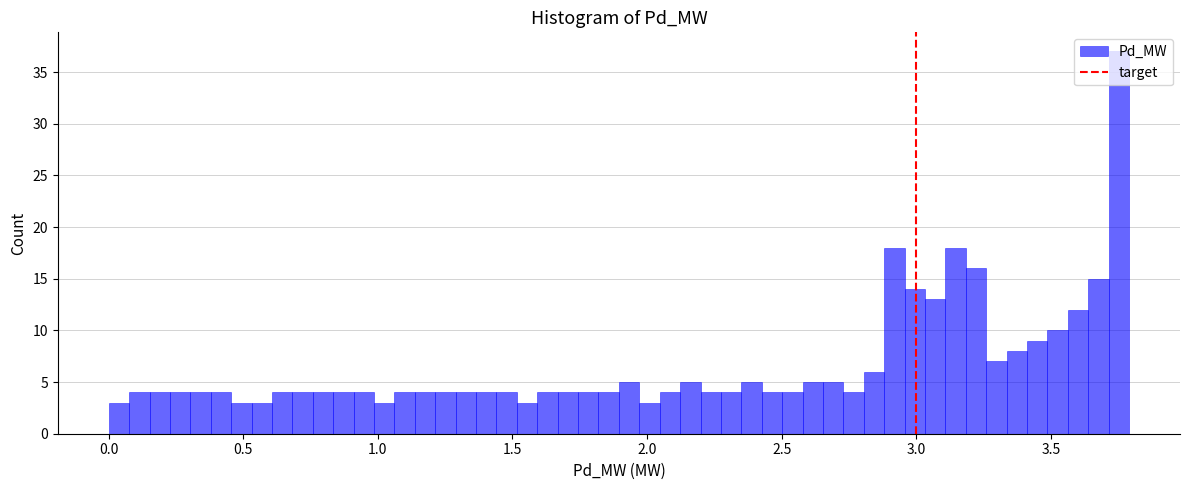

Around what value on the x-axis is the tallest bar? Give the approximate position of its centre, as read against the axis.

3.75